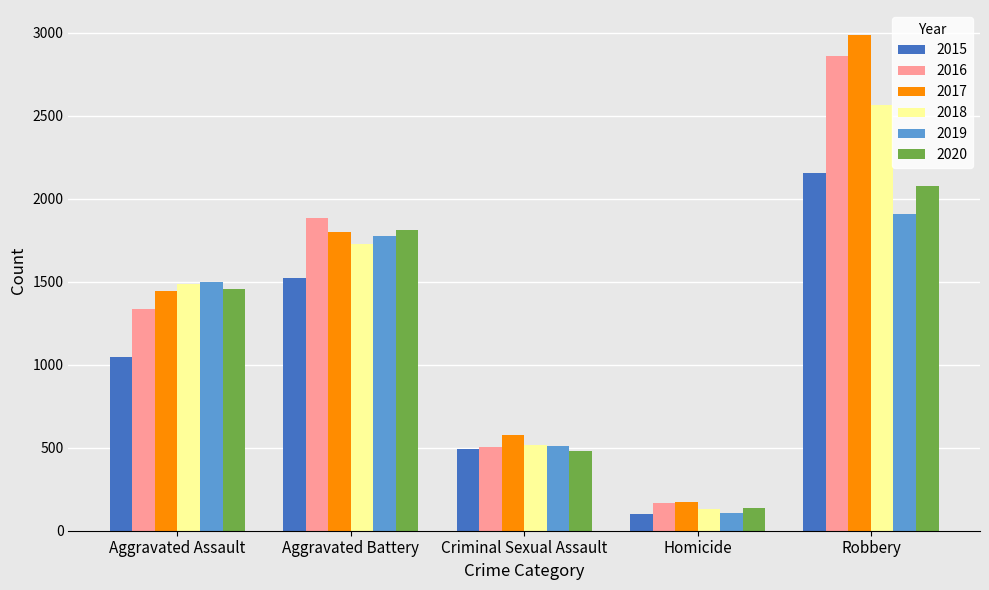

Between Aggravated Battery and Homicide, which series saw the biggest shift?

2016